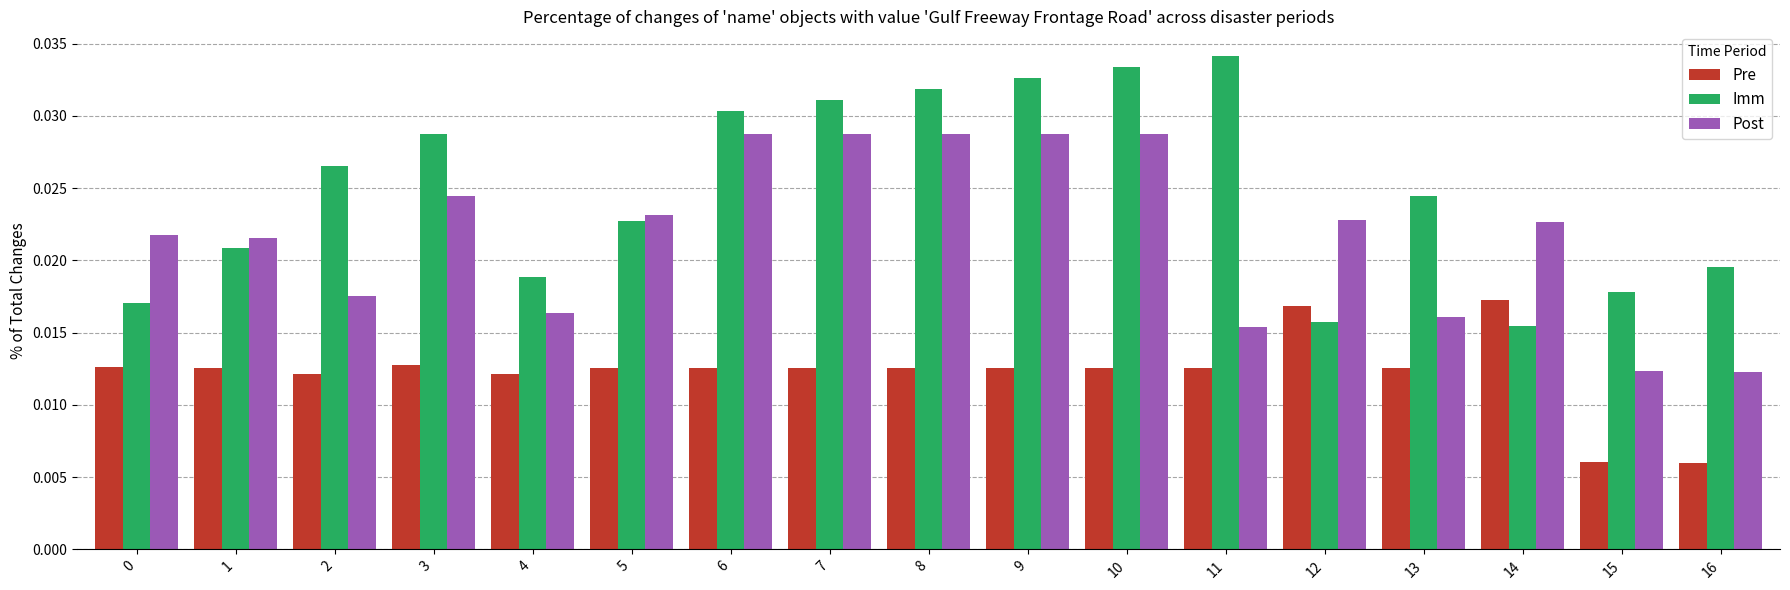

At how many categories does at least one series exceed 0?

17